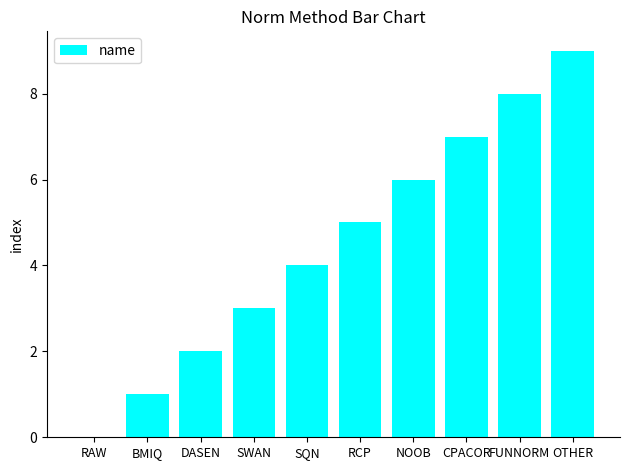

Reading left to right, extract all data points from this chart.

RAW=0	BMIQ=1	DASEN=2	SWAN=3	SQN=4	RCP=5	NOOB=6	CPACOR=7	FUNNORM=8	OTHER=9